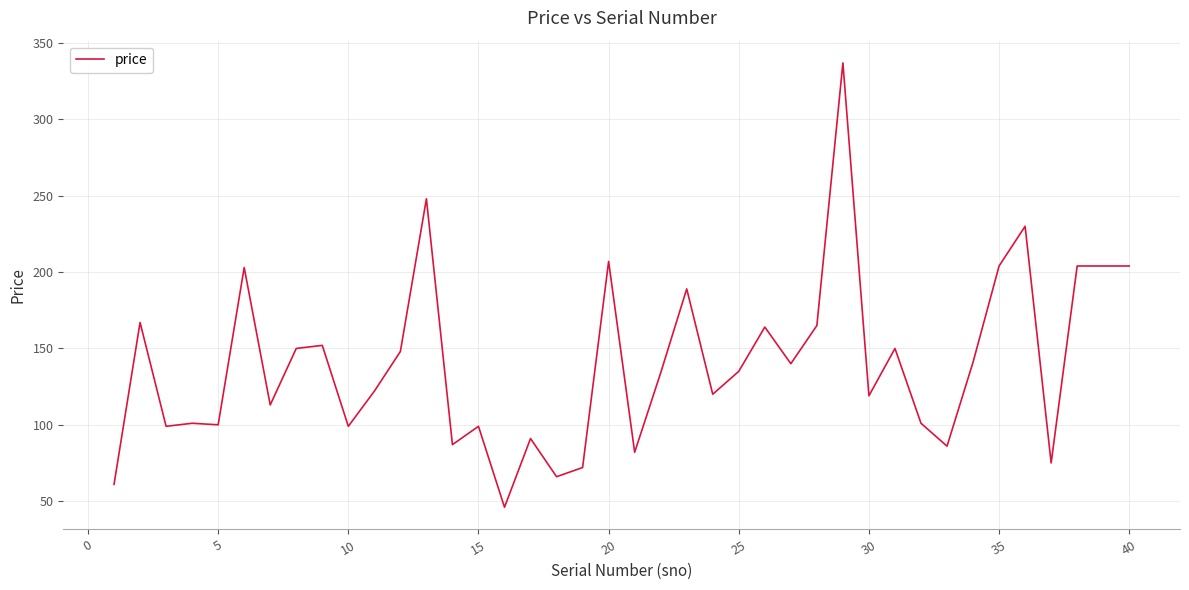

How many values are below 135?

20